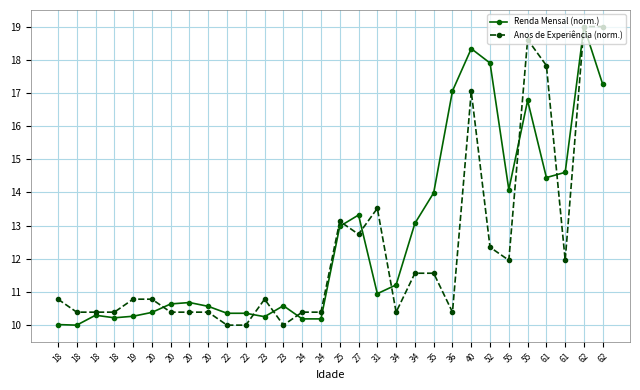

What is the sum of the Anos de Experiência (norm.) values at 34 and 35?

22.0